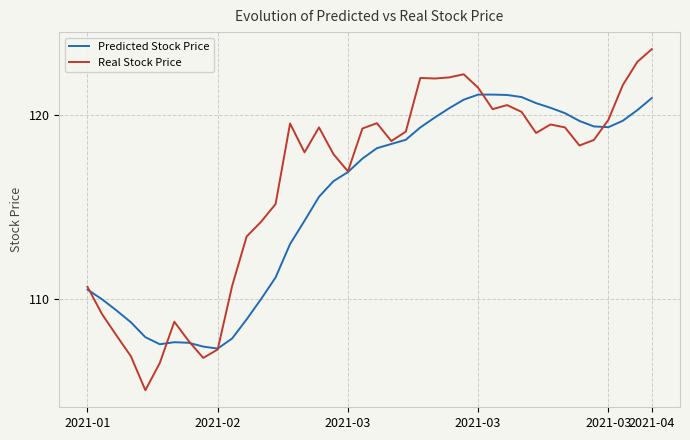

In Predicted Stock Price, how many points are lower than both neighbors (excluding endpoints)?

3